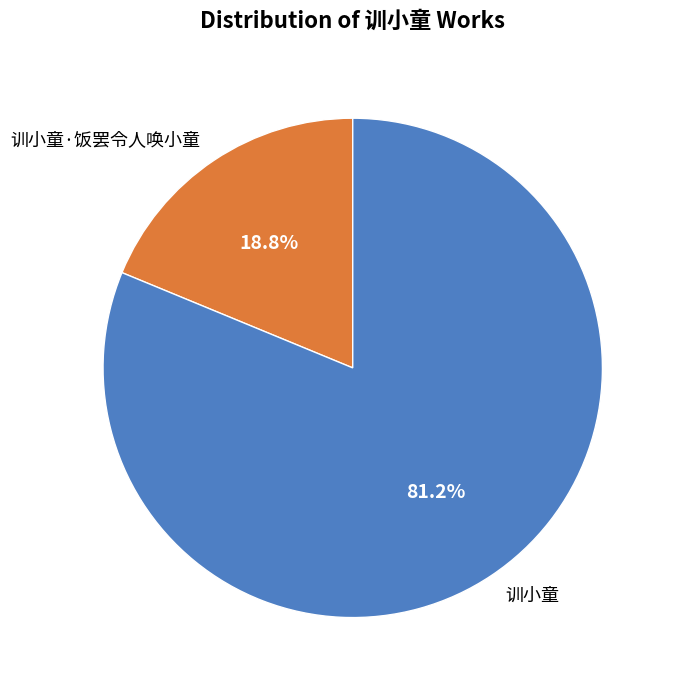

Count the number of slices in the pie.

2